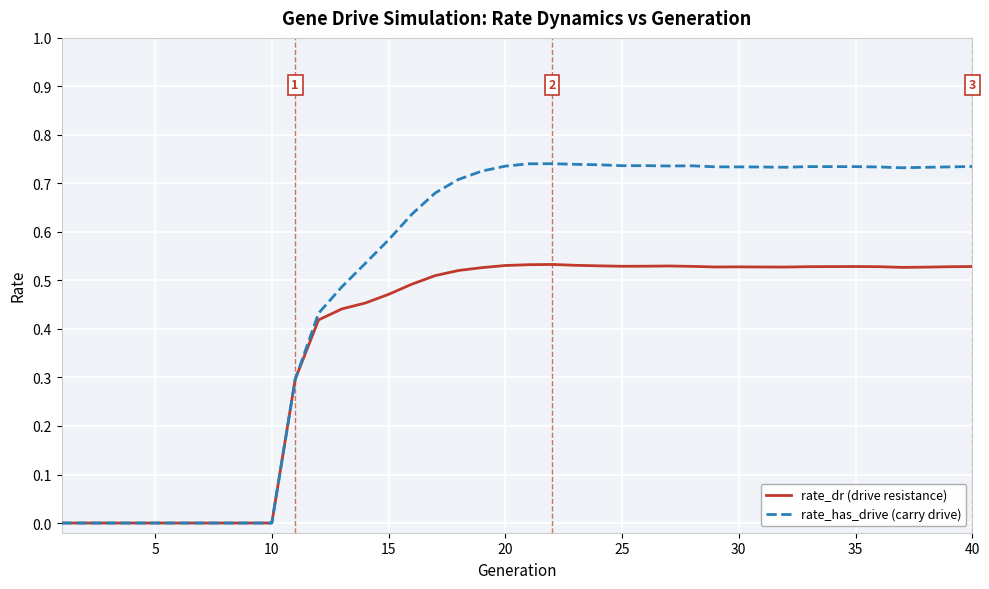

Rank the series by their average value, from highest to lowest.

rate_has_drive (carry drive), rate_dr (drive resistance)